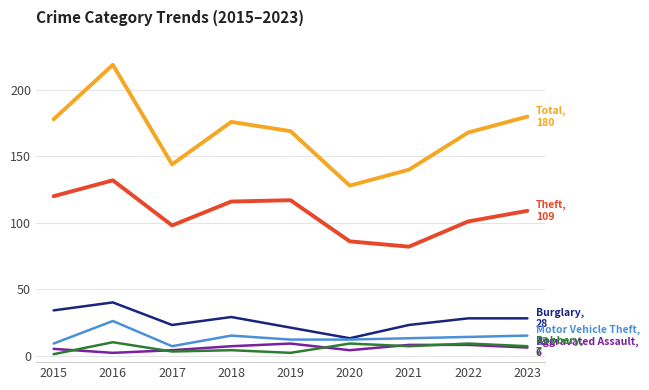

What is the total value across all series at 2021?

273